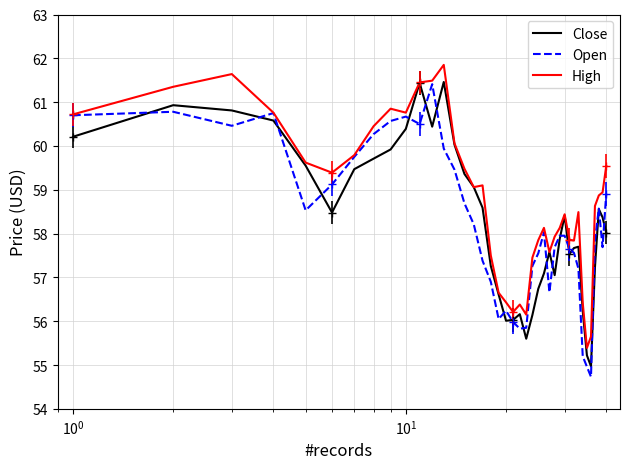

How many values in the High series exceed 58?

25